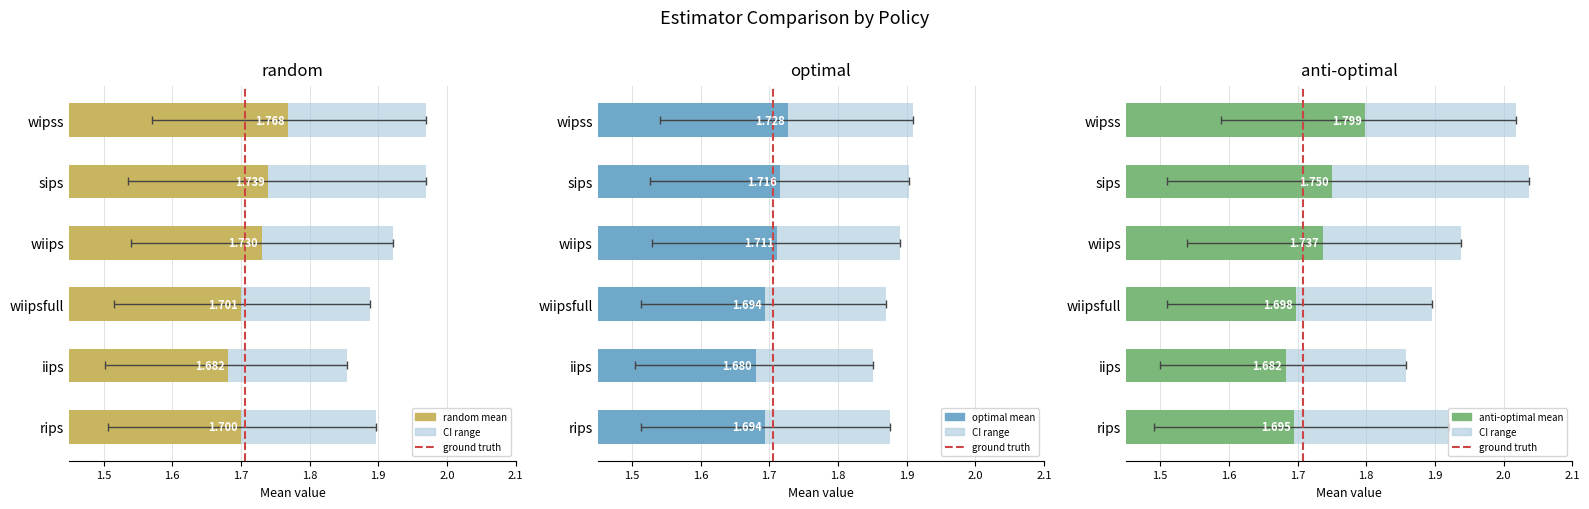

What is the label of the 6th bar from the left?

rips